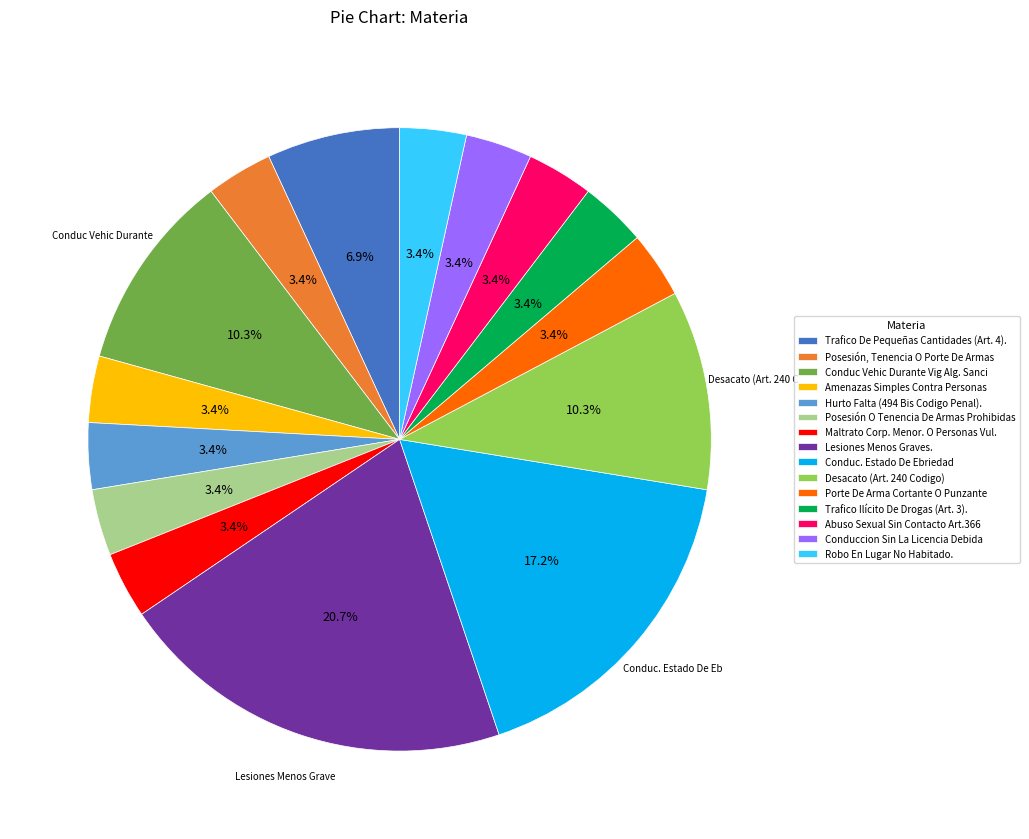

True or false: Robo En Lugar No Habitado. accounts for 3% of the total.

True